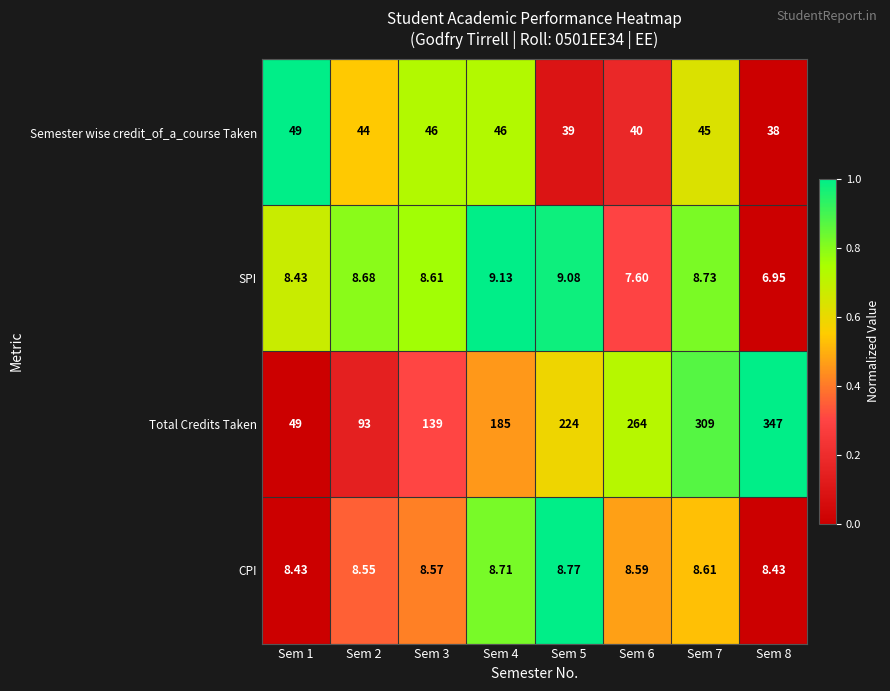

What is the difference between the highest and lowest values at Sem 1?

40.6